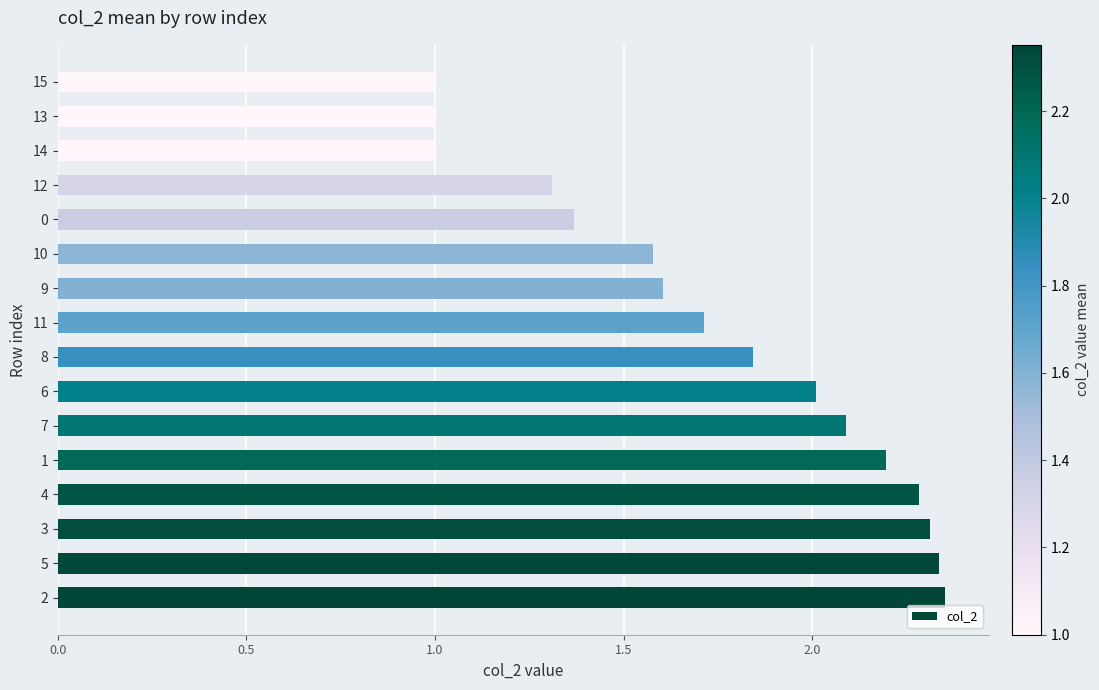

The value at 11 is 1.7. True or false?

True